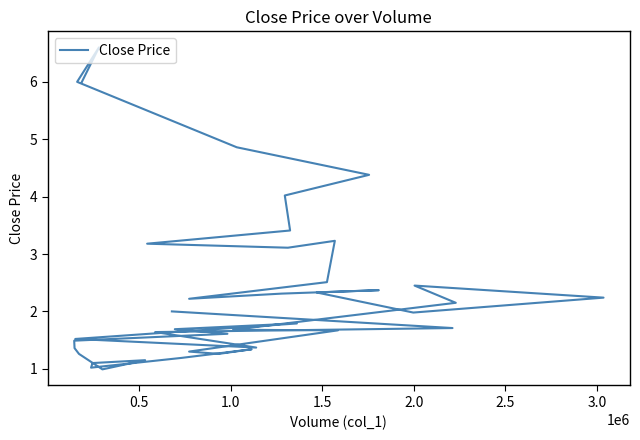

What is the minimum value shown in the chart?

1.0